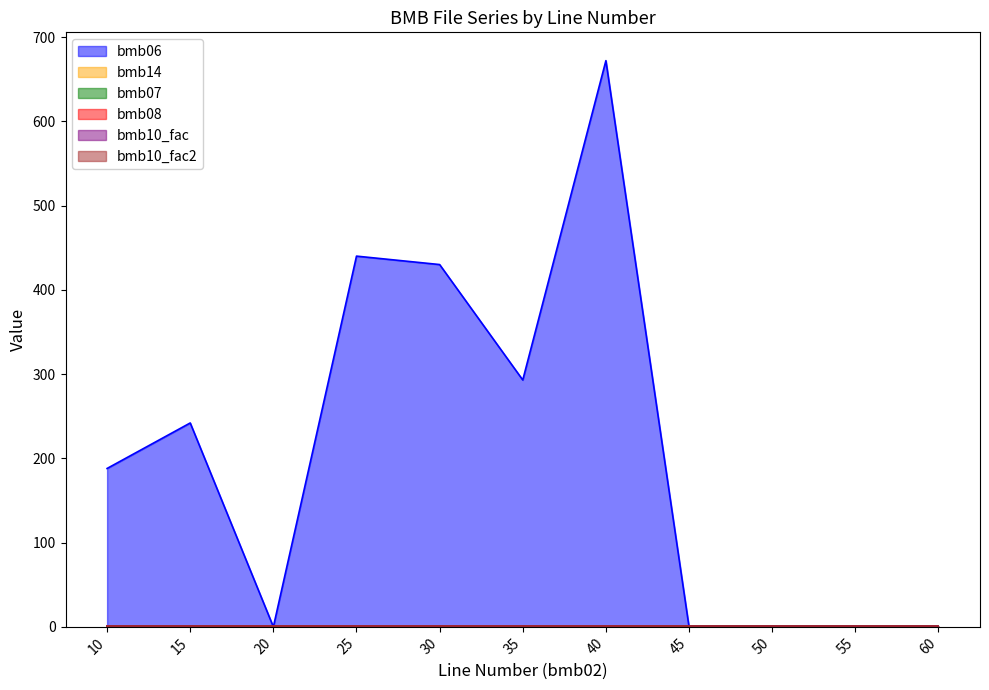

Reading right to left, extract all data points from this chart.

bmb06: 60=0.0	55=0.0	50=0.8	45=0.0	40=672.0	35=293.0	30=430.0	25=440.0	20=0.0	15=242.0	10=188.0
bmb14: 60=0.0	55=0.0	50=1.0	45=0.0	40=0.0	35=1.0	30=1.0	25=0.0	20=1.0	15=0.0	10=0.0
bmb07: 60=1.0	55=1.0	50=1.0	45=1.0	40=1.0	35=1.0	30=1.0	25=1.0	20=1.0	15=1.0	10=1.0
bmb08: 60=0.0	55=0.0	50=0.0	45=0.0	40=0.0	35=0.0	30=0.0	25=0.0	20=0.0	15=0.0	10=0.0
bmb10_fac: 60=1.0	55=1.0	50=1.0	45=1.0	40=1.0	35=1.0	30=1.0	25=1.0	20=1.0	15=1.0	10=1.0
bmb10_fac2: 60=1.0	55=1.0	50=1.0	45=1.0	40=1.0	35=1.0	30=1.0	25=1.0	20=1.0	15=1.0	10=1.0